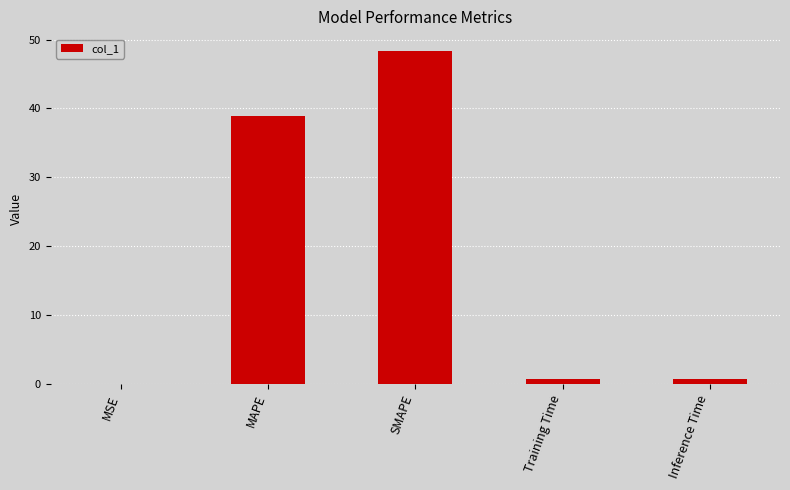

Which has a higher value, MAPE or Inference Time?

MAPE